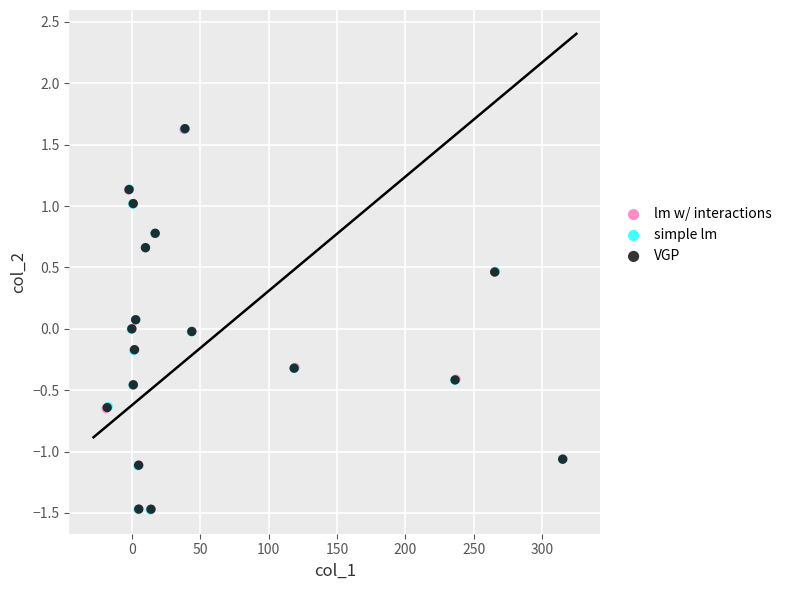

What are all the series names shown in the legend?

lm w/ interactions, simple lm, VGP